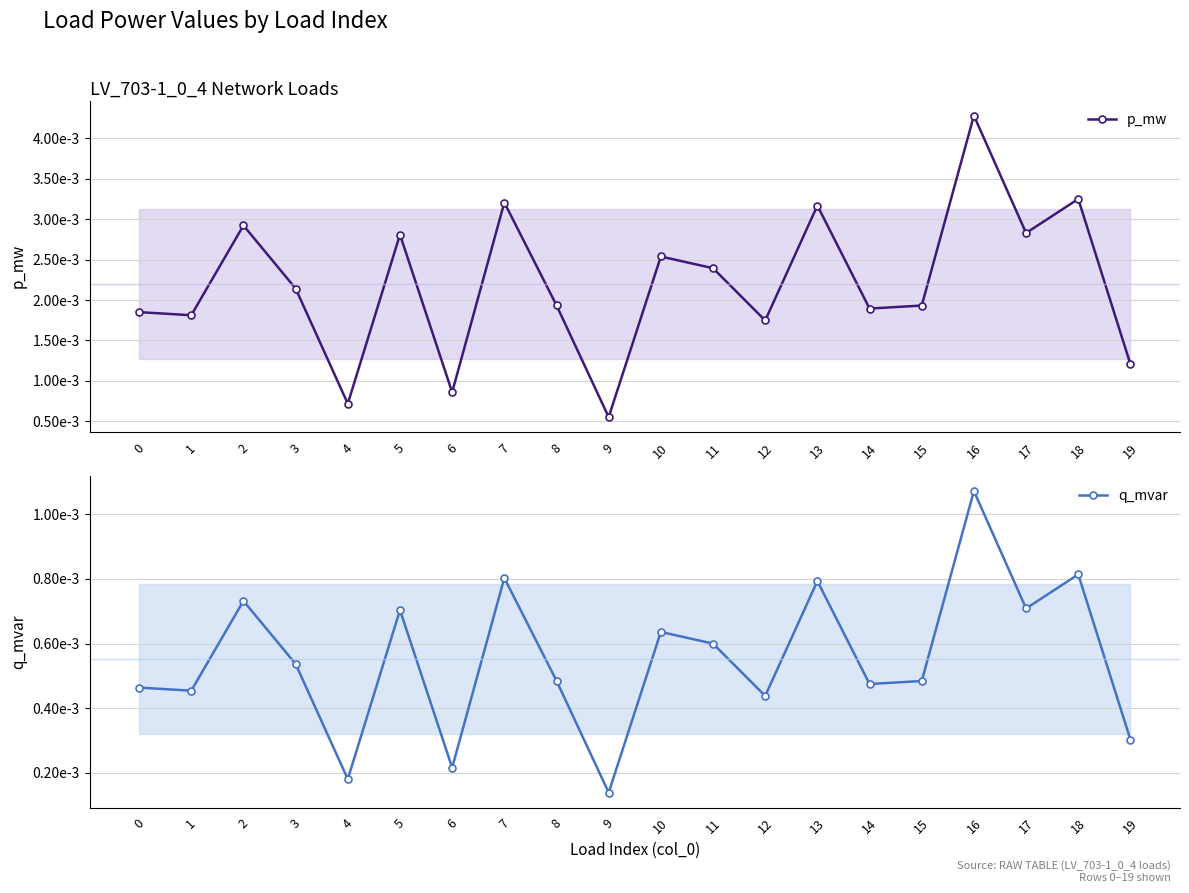

How many interior local peaks does the q_mvar series have?

7